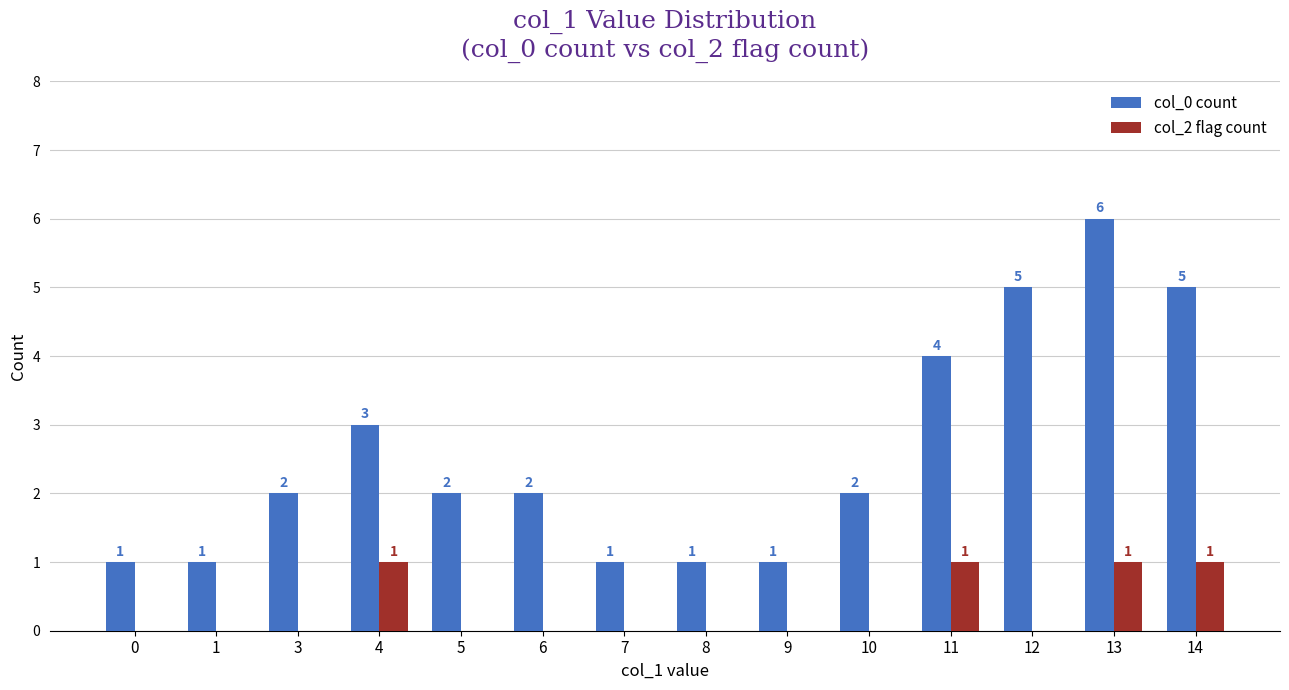

Does the chart contain stacked bars?

No